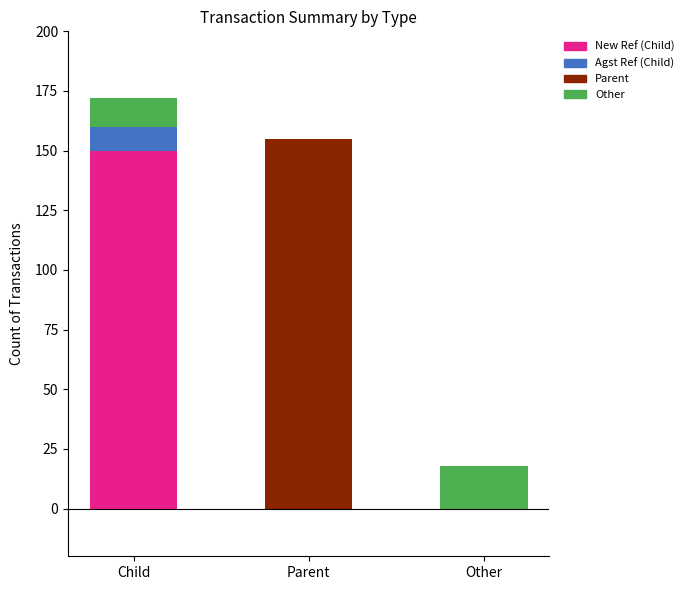

Reading left to right, list the values for the New Ref (Child) series.

Child=150	Parent=0	Other=0